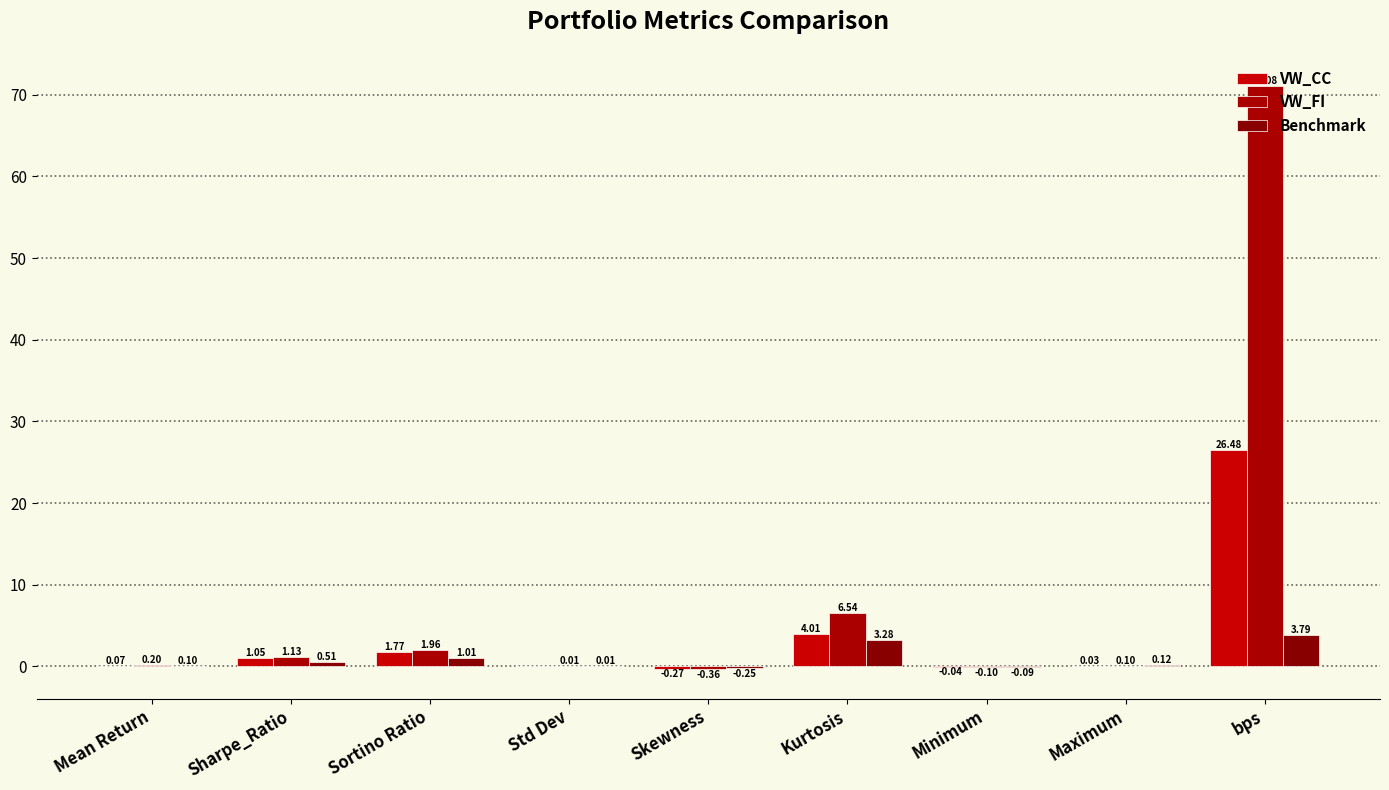

At which category is the sum across all series the highest?

bps